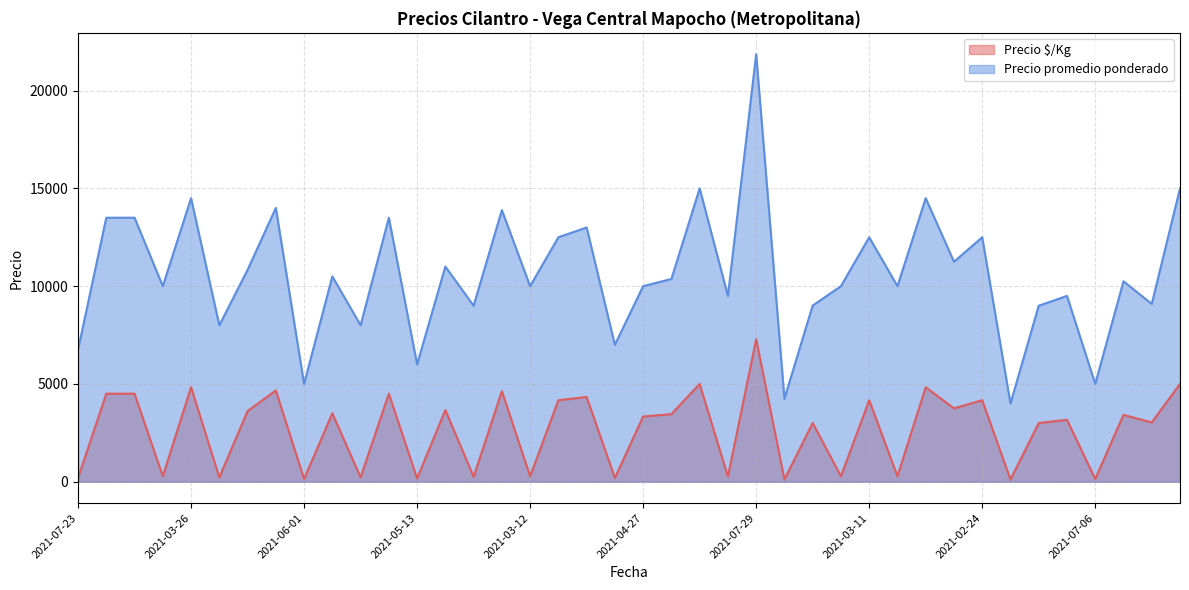

In Precio promedio ponderado, how many points are lower than both neighbors (excluding endpoints)?

15